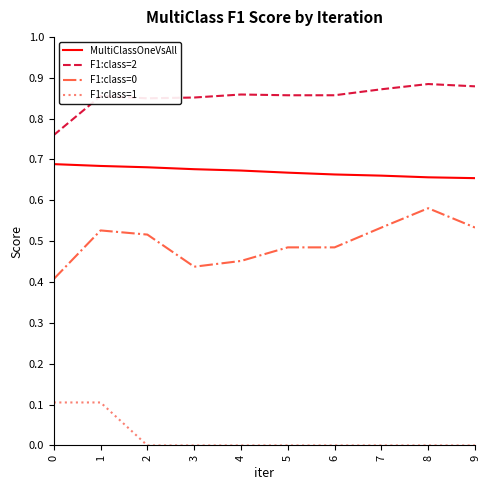

True or false: MultiClassOneVsAll and F1:class=2 intersect in this chart.

False